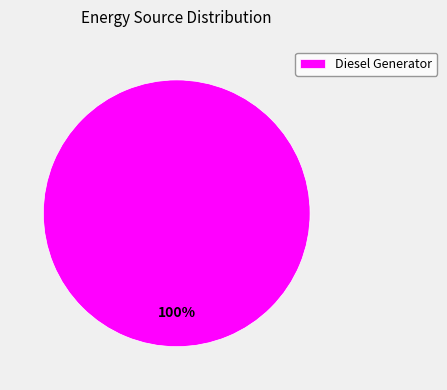

To the nearest percent, what portion does Diesel Generator represent?

100%